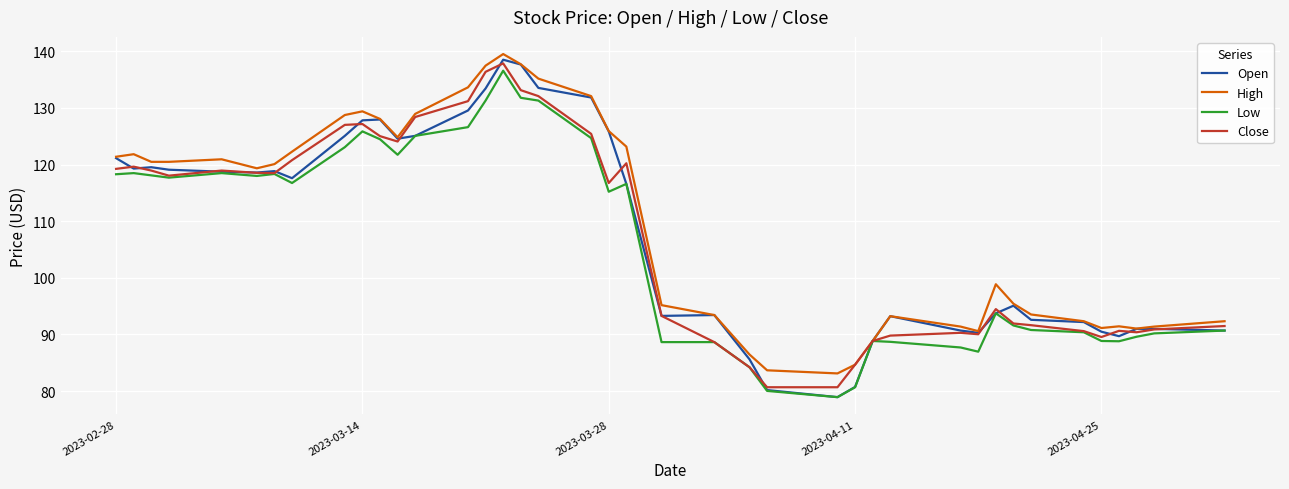

What is the average value of the Low series?

106.2